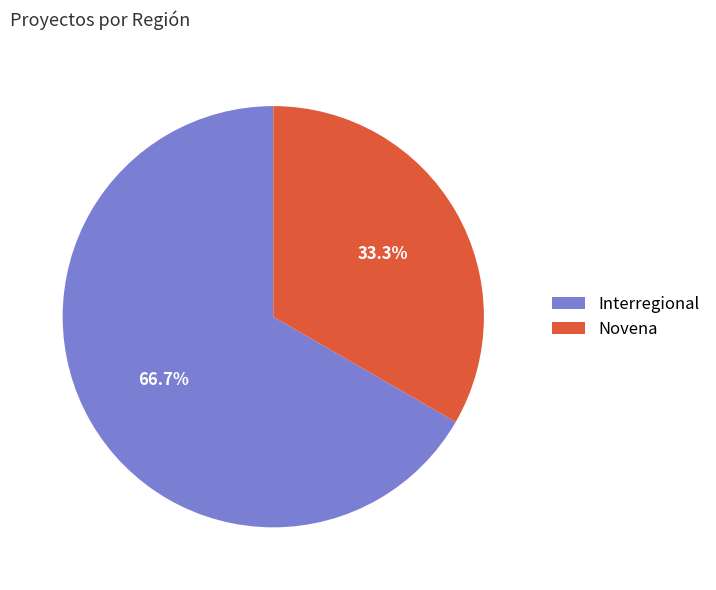

Which slice is the smallest?

Novena